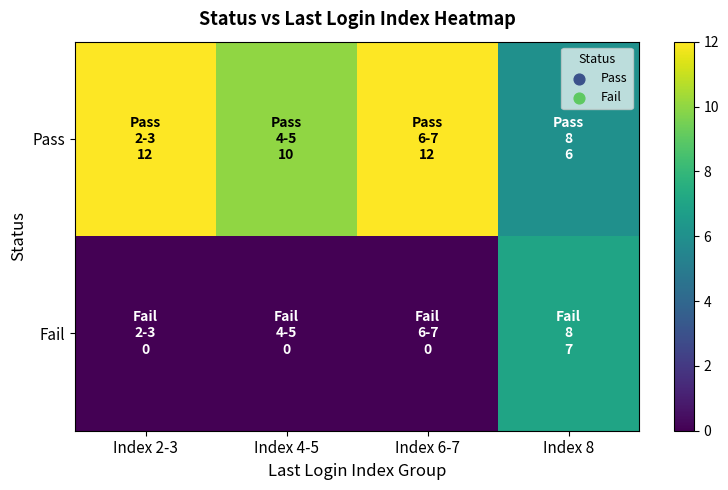

What is the total value across all series at Index 8?

13